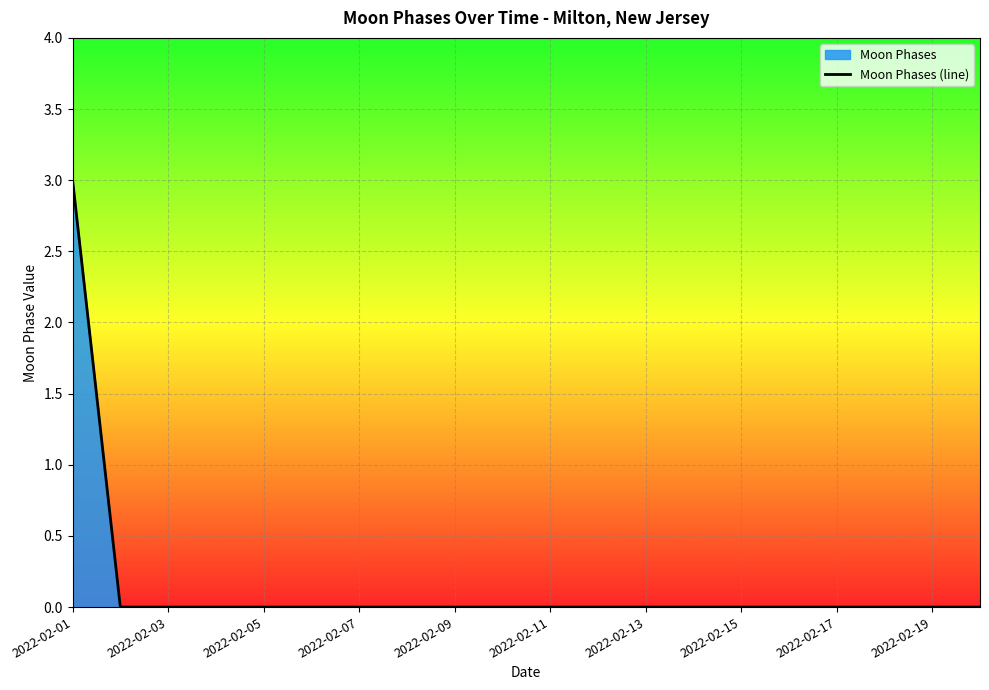

How many data points are above 0?

1